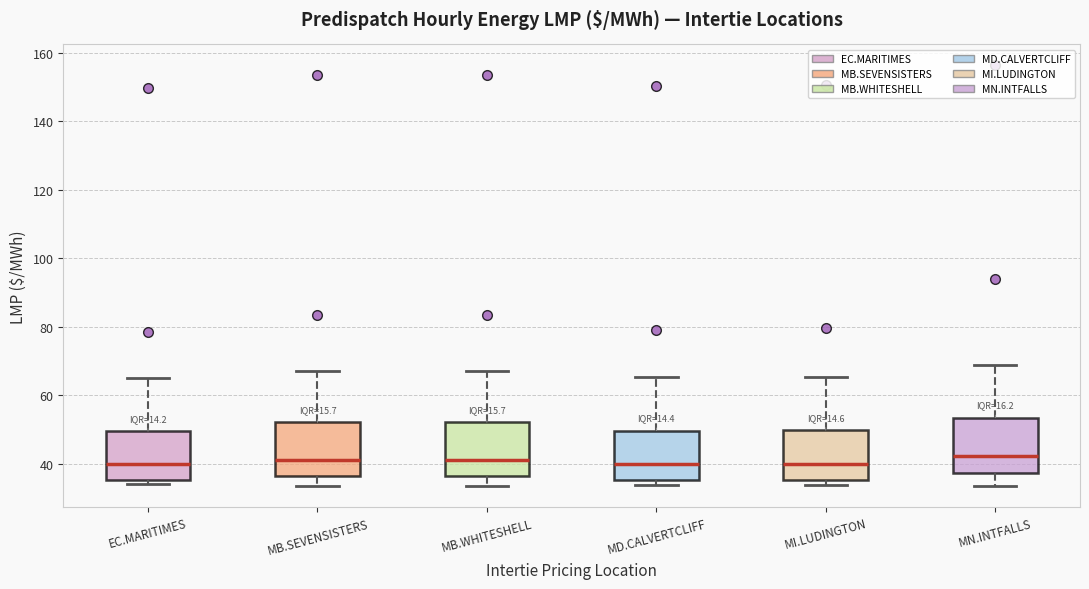

Reading left to right, transcribe this box plot: for each box, give where its median line is, the range the box spans, and where its two whiskers end, as read against the y-axis. The values are not printed on the chart, so give them approximately, as read against the axis.

EC.MARITIMES: median 40, box 36 to 50, whiskers 34 to 66
MB.SEVENSISTERS: median 42, box 36 to 52, whiskers 34 to 68
MB.WHITESHELL: median 42, box 36 to 52, whiskers 34 to 68
MD.CALVERTCLIFF: median 40, box 36 to 50, whiskers 34 to 66
MI.LUDINGTON: median 40, box 36 to 50, whiskers 34 to 66
MN.INTFALLS: median 42, box 38 to 54, whiskers 34 to 68